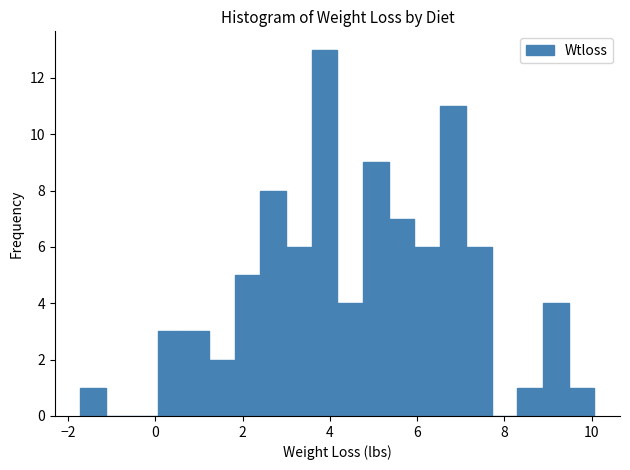

Read against the x-axis, roughly where is the centre of the tallest bar?

3.8